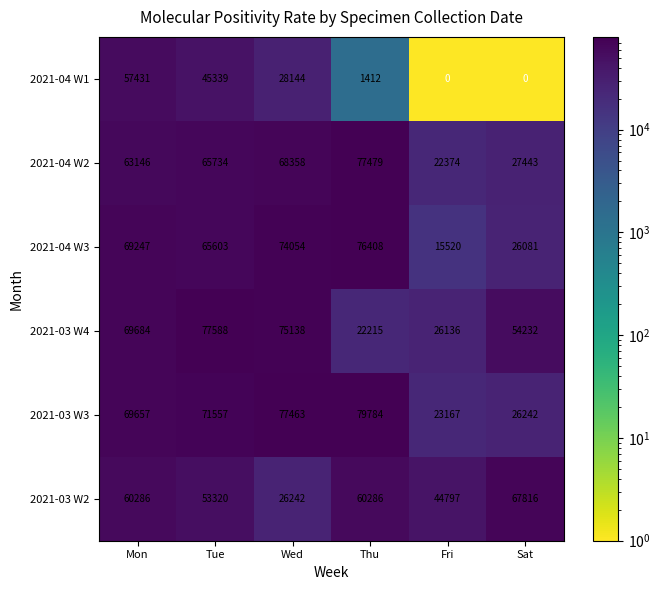

What is the difference between the highest and lowest values at Thu?

78372